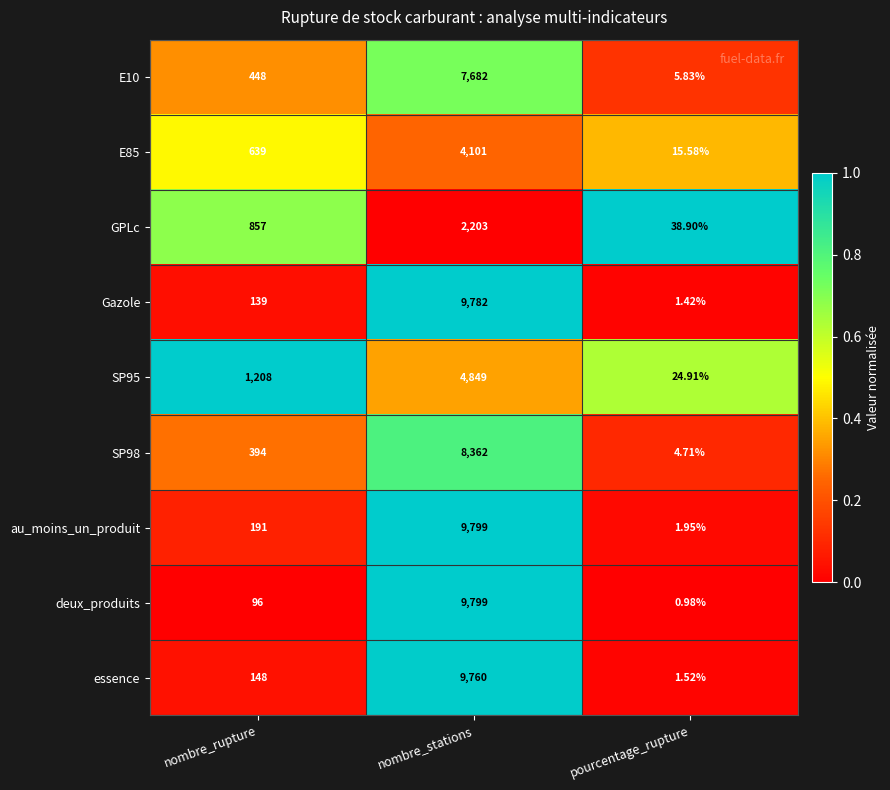

Which label corresponds to the largest value in the chart?

nombre_stations